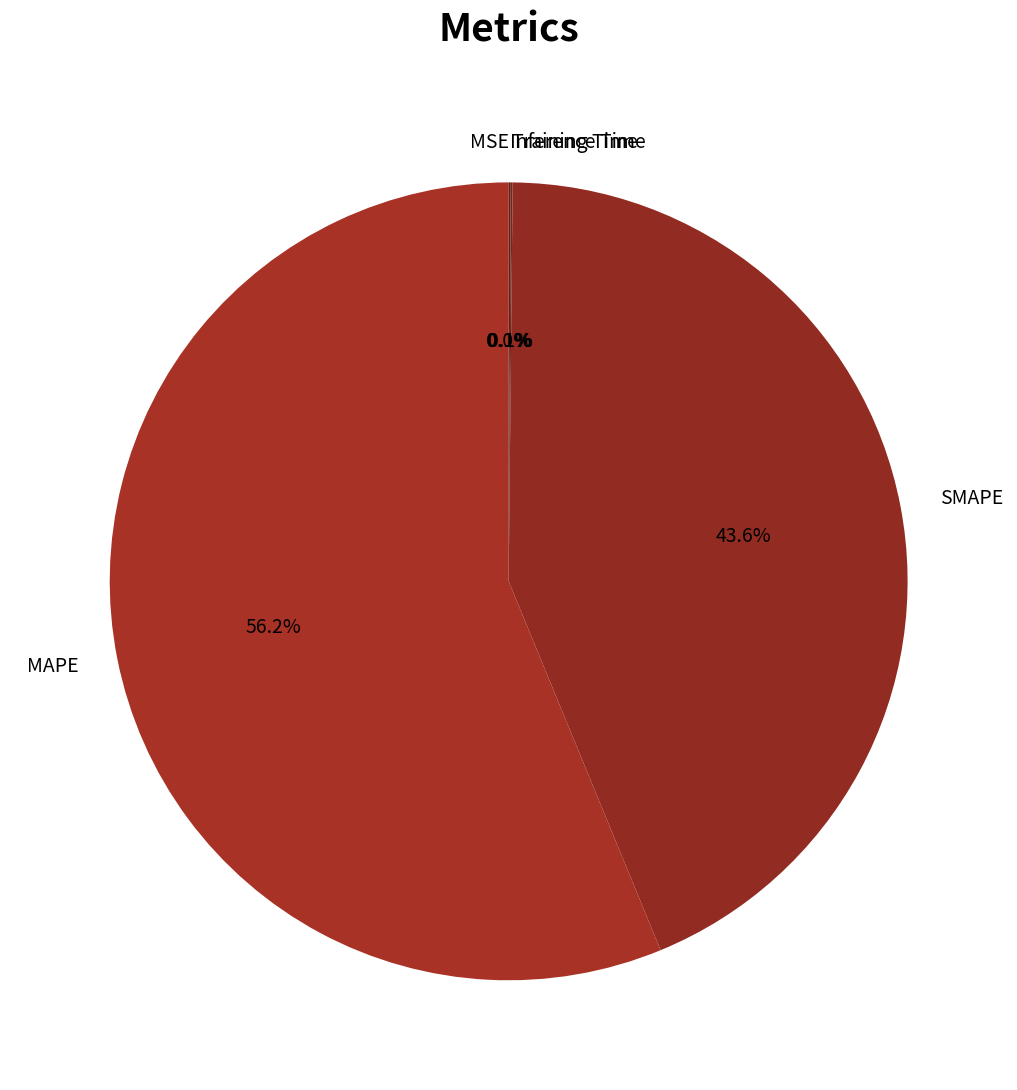

To the nearest percent, what is the average slice percentage?

20%